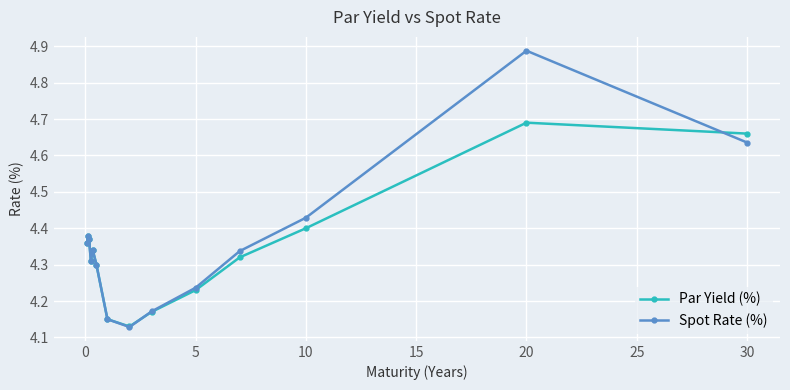

List the series in order of their overall mean, highest first.

Spot Rate (%), Par Yield (%)